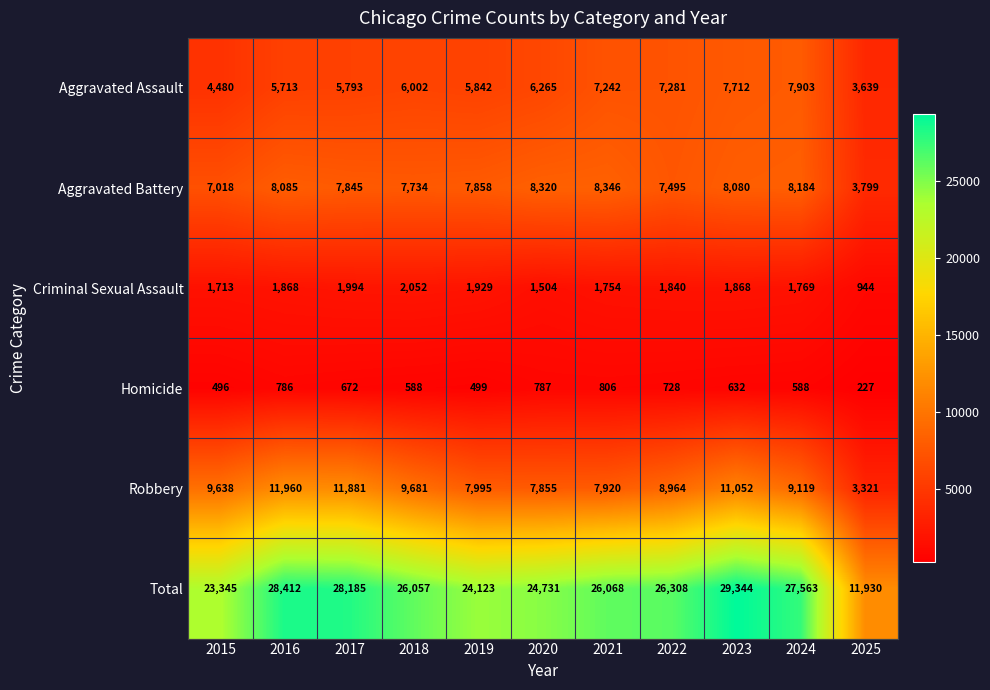

The value of Total at 2016 is 28412. True or false?

True